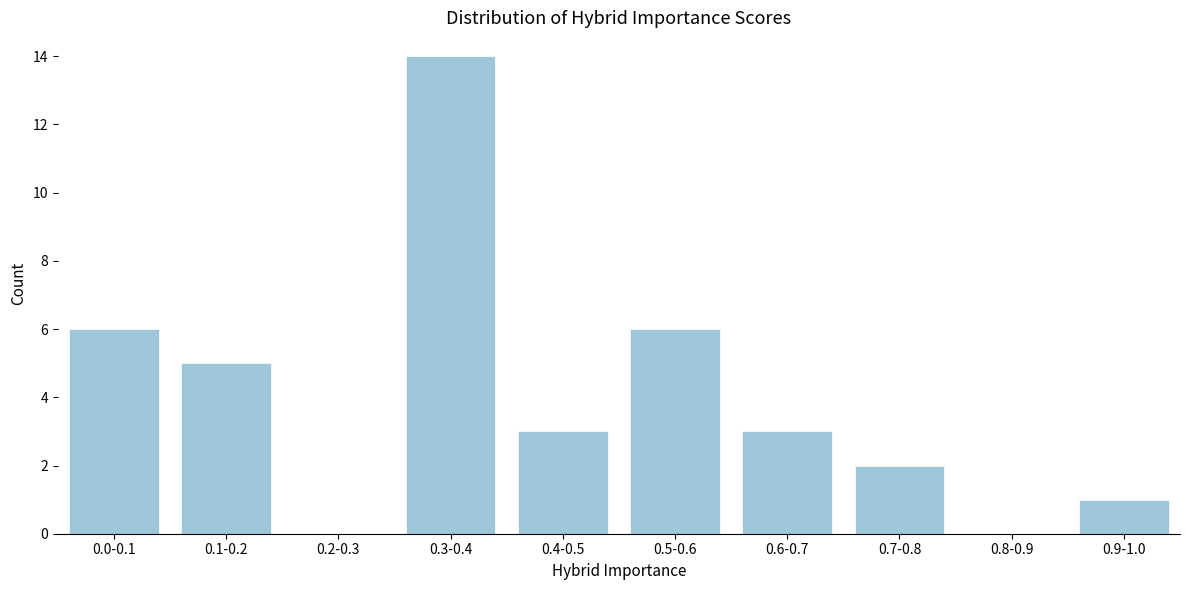

Reading right to left, transcribe all the data shown in this chart.

0.9-1.0=1	0.8-0.9=0	0.7-0.8=2	0.6-0.7=3	0.5-0.6=6	0.4-0.5=3	0.3-0.4=14	0.2-0.3=0	0.1-0.2=5	0.0-0.1=6